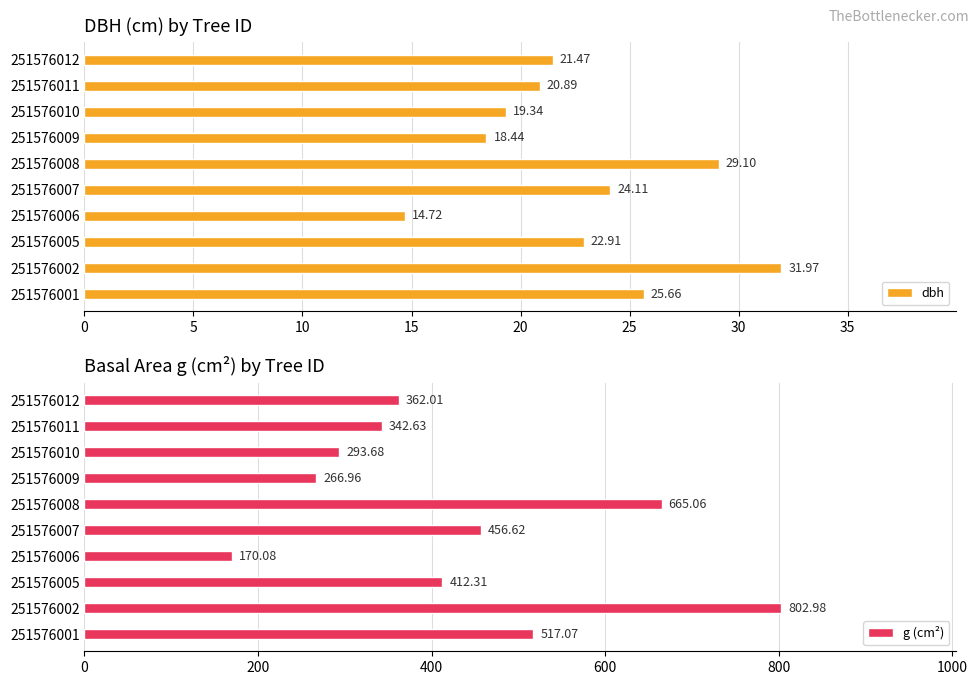

What is the lowest value of the dbh series?

14.7